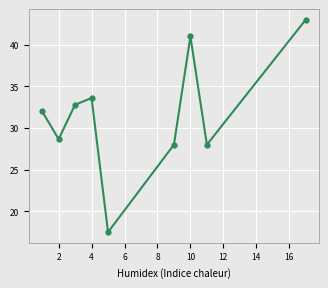

How many interior local peaks (higher than both neighbors) does the data have?

2